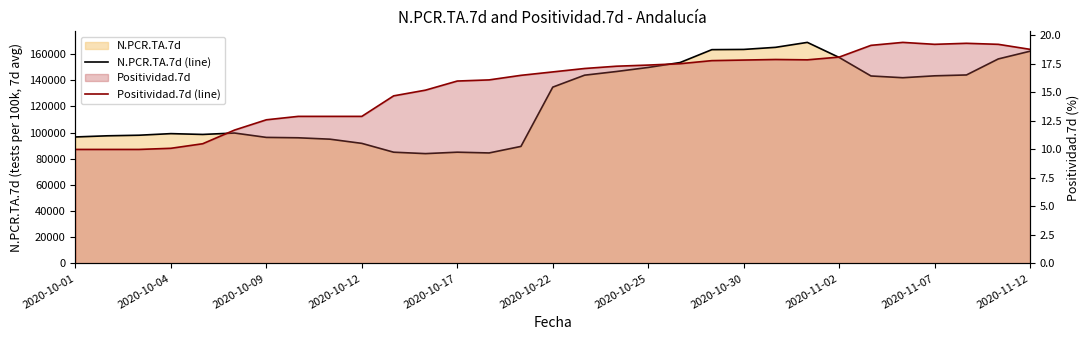

What position from the right is 2020-11-12?

1